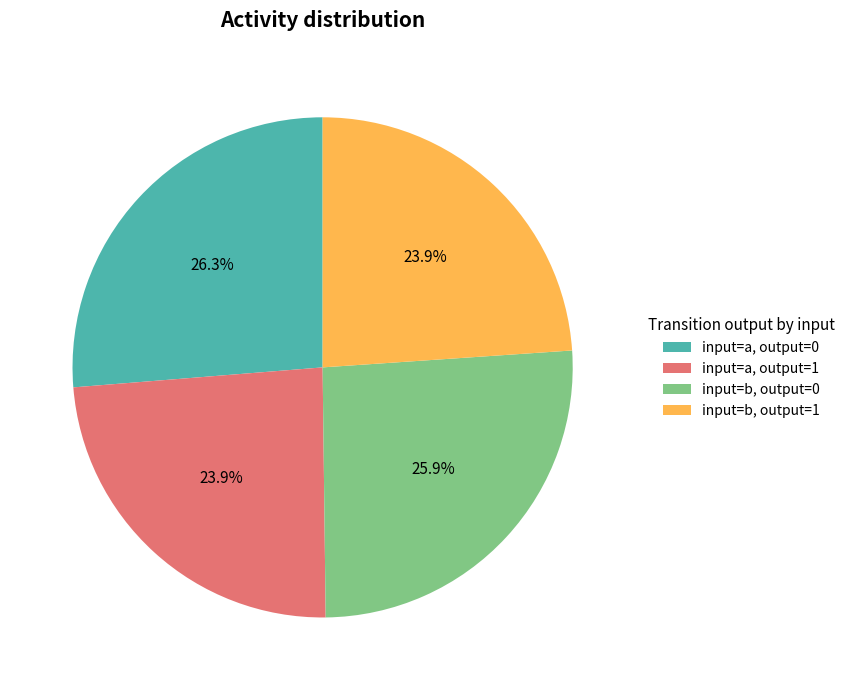

Is there any slice that represents more than half of the pie?

No